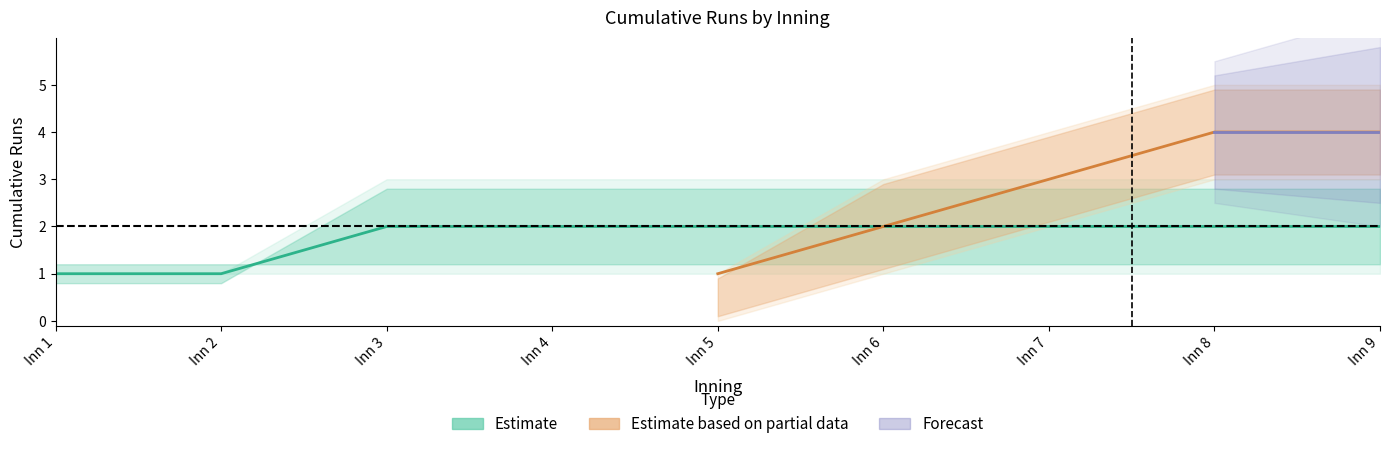

Is this an area chart (filled region under the line)?

No